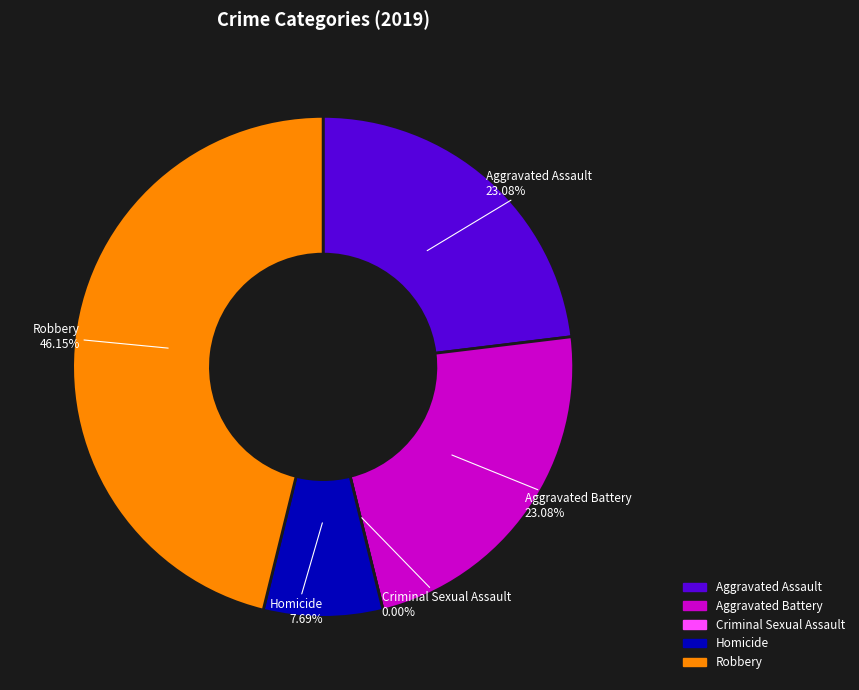

Which slice is the smallest?

Criminal Sexual Assault